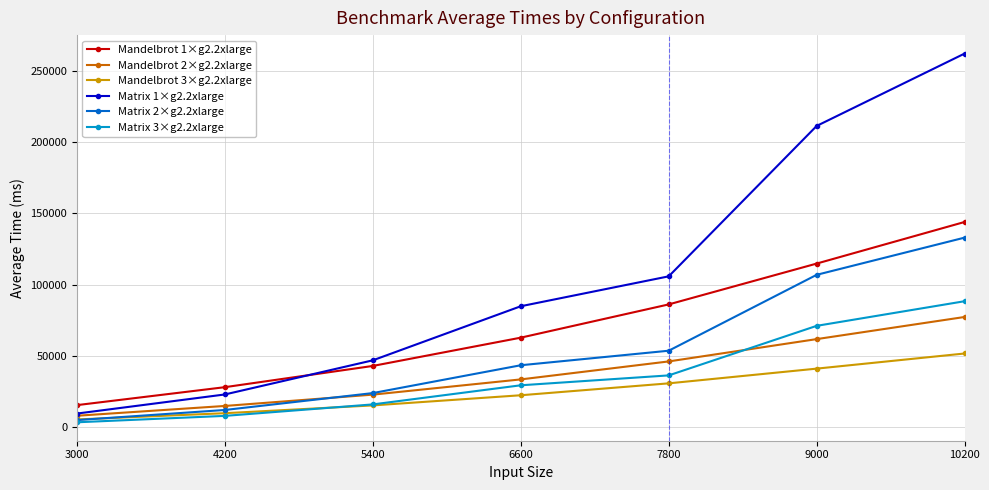

At 6600, list the series in order from smallest to largest.

Mandelbrot 3×g2.2xlarge, Matrix 3×g2.2xlarge, Mandelbrot 2×g2.2xlarge, Matrix 2×g2.2xlarge, Mandelbrot 1×g2.2xlarge, Matrix 1×g2.2xlarge